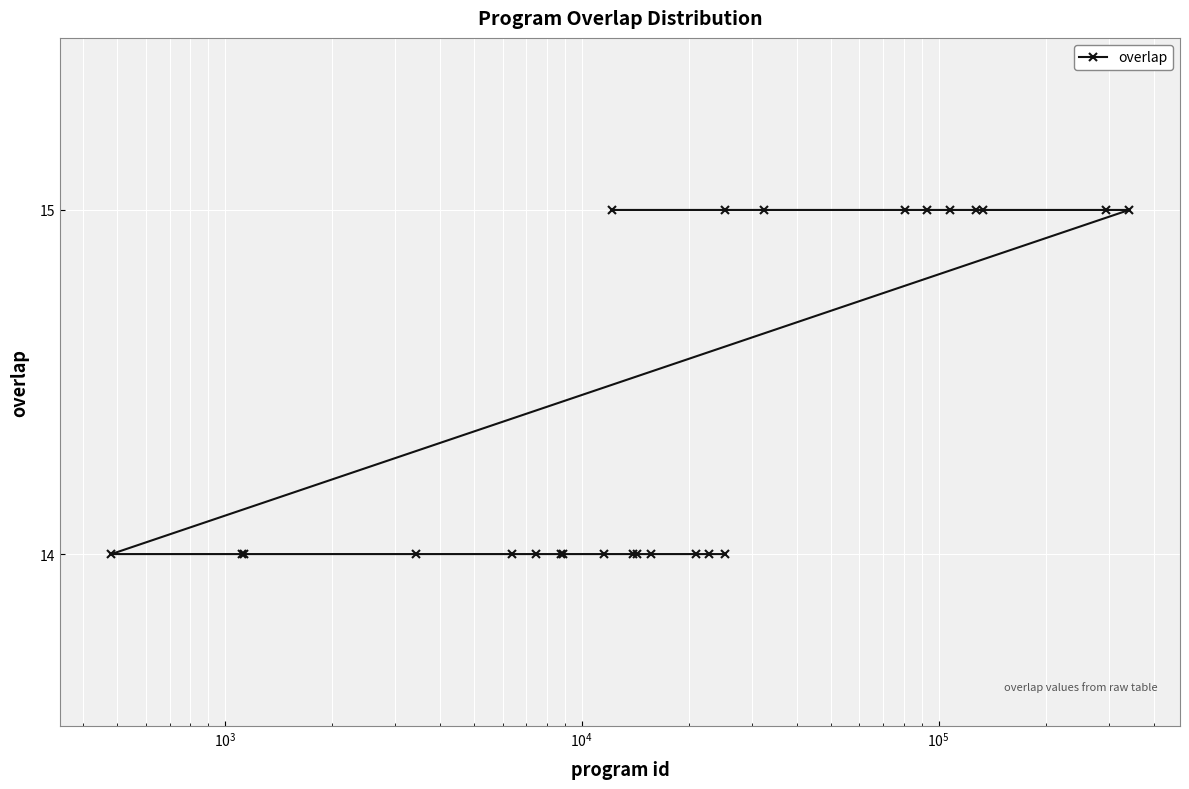

What is the greatest value displayed?

15